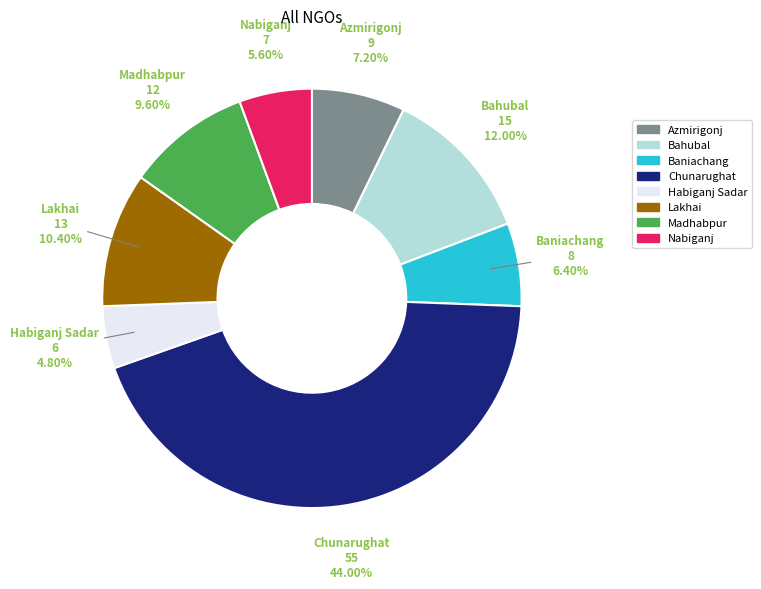

Rank the categories by value from lowest to highest.

Habiganj Sadar, Nabiganj, Baniachang, Azmirigonj, Madhabpur, Lakhai, Bahubal, Chunarughat